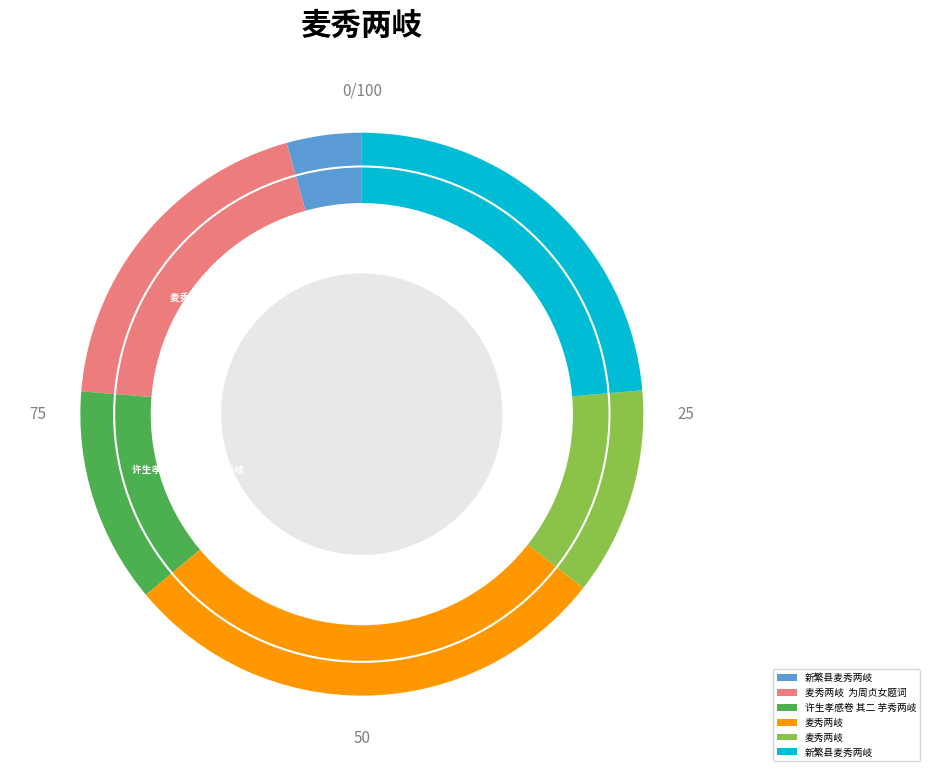

Does any single category account for the majority?

No